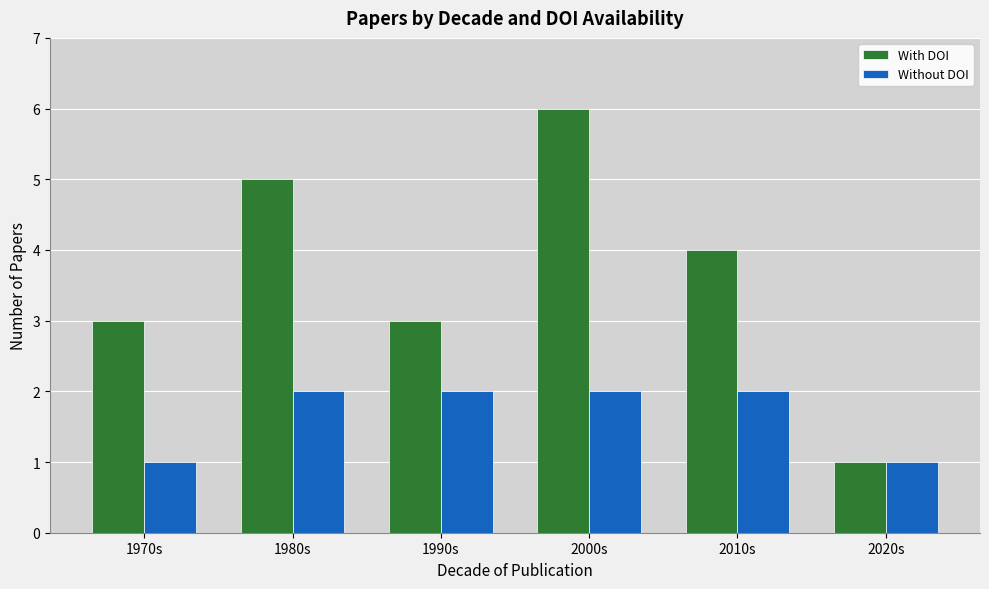

Reading left to right, list all the values displayed in this chart.

With DOI: 3	5	3	6	4	1
Without DOI: 1	2	2	2	2	1